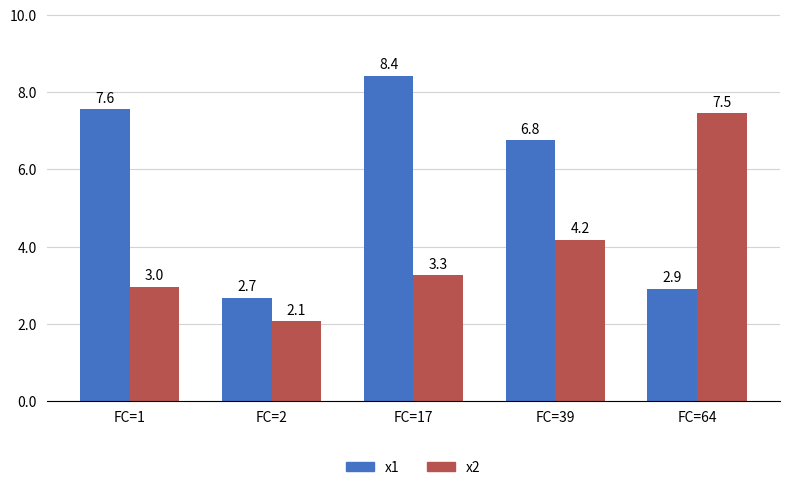

How many groups of bars are there?

5